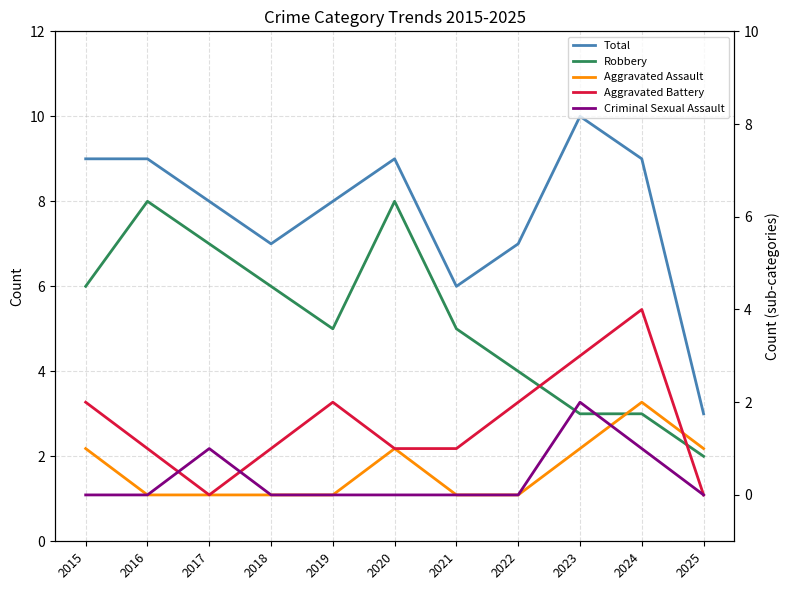

Is this an area chart (filled region under the line)?

No